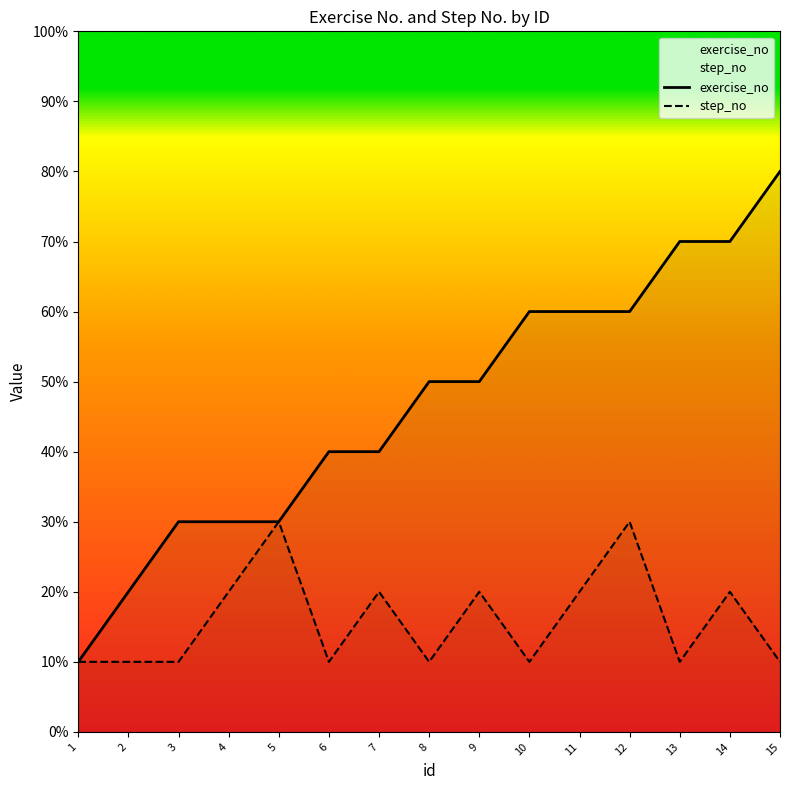

What is the sum of all step_no values?

24